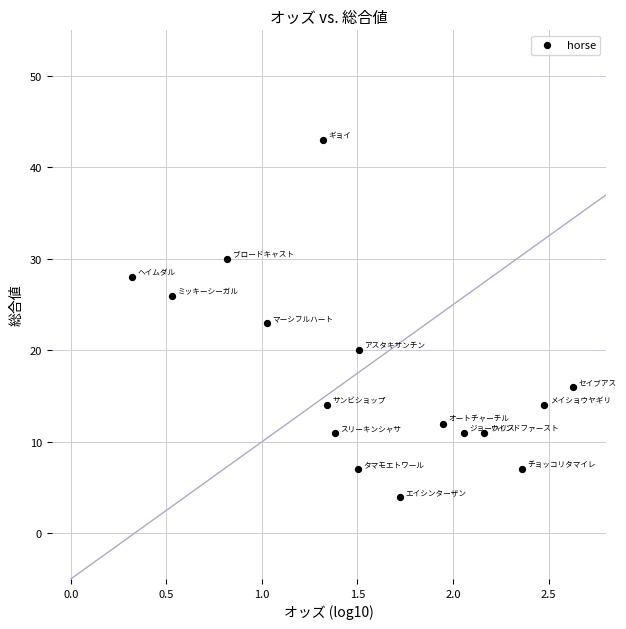

What is the range of Y values (max minus min)?

39